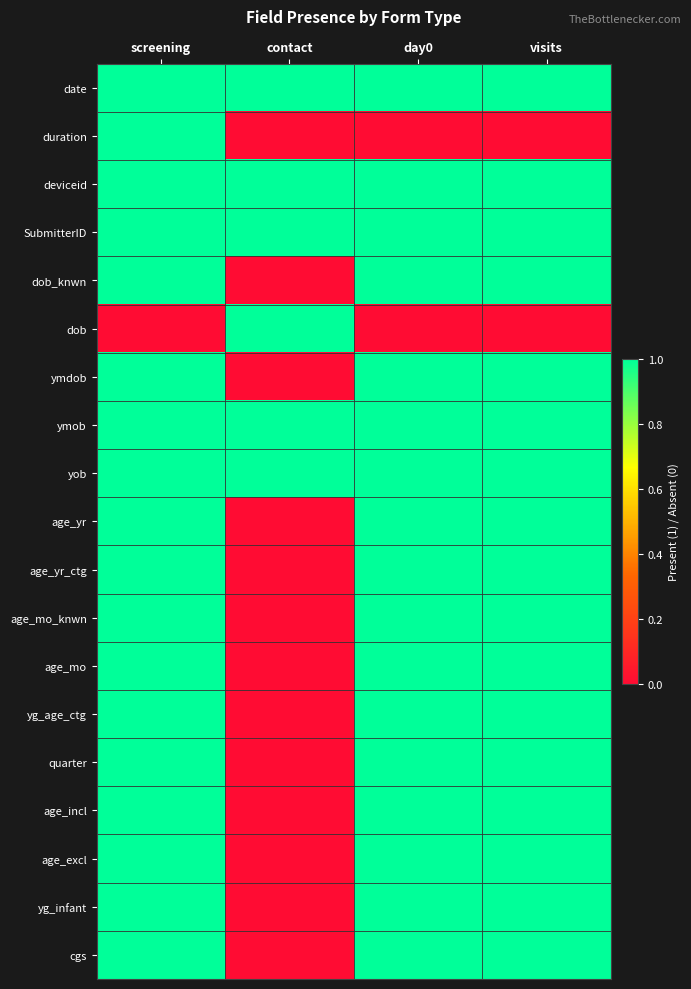

List the series in order of their peak value, lowest first.

date, duration, deviceid, SubmitterID, dob_knwn, dob, ymdob, ymob, yob, age_yr, age_yr_ctg, age_mo_knwn, age_mo, yg_age_ctg, quarter, age_incl, age_excl, yg_infant, cgs